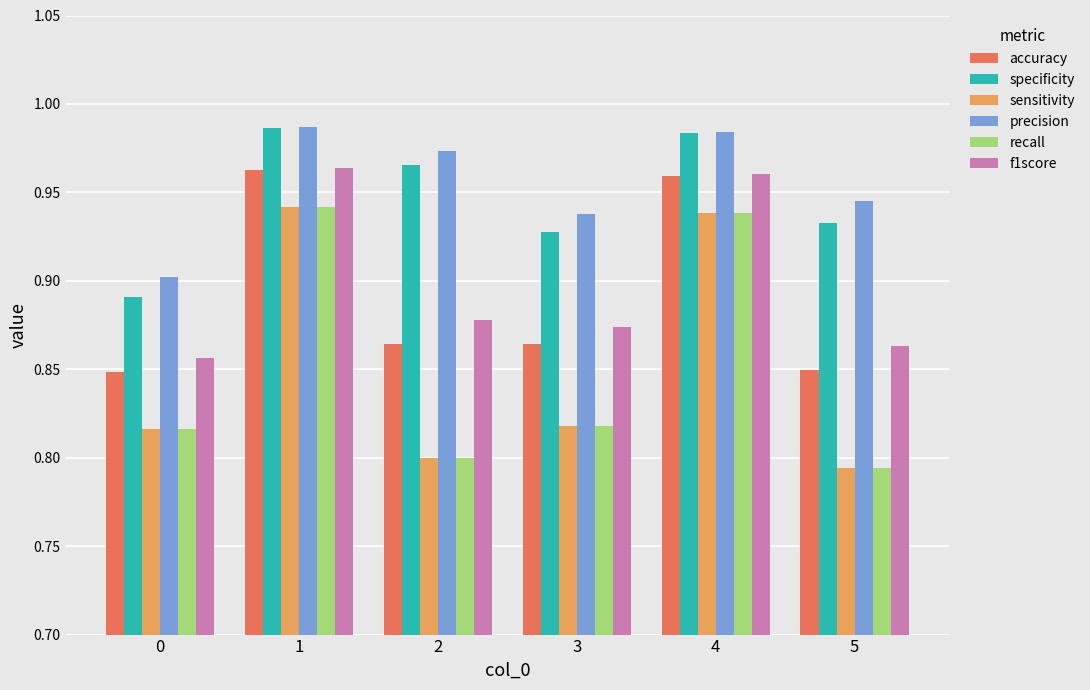

How many precision values are between 0 and 1?

6